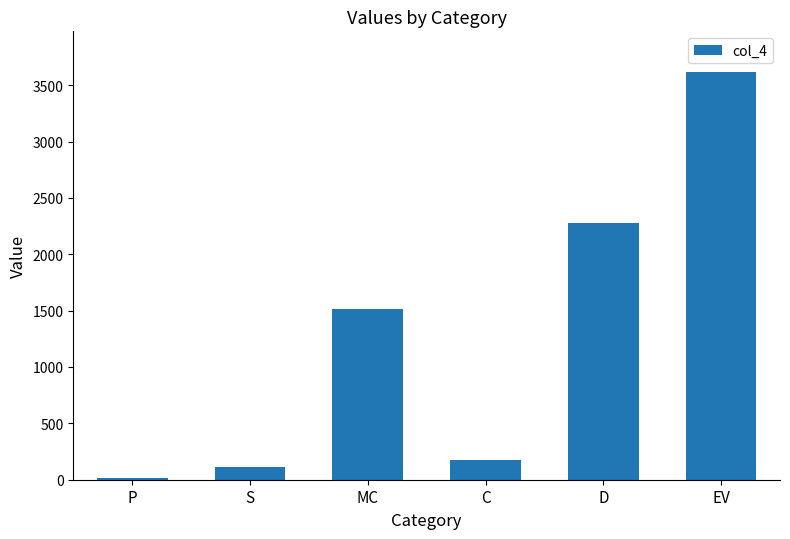

How many distinct data groups are displayed?

1